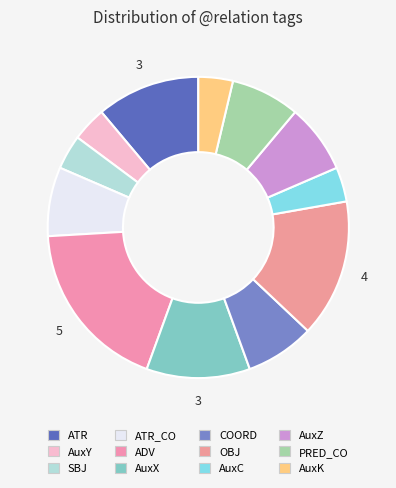

How many segments does this pie chart have?

12